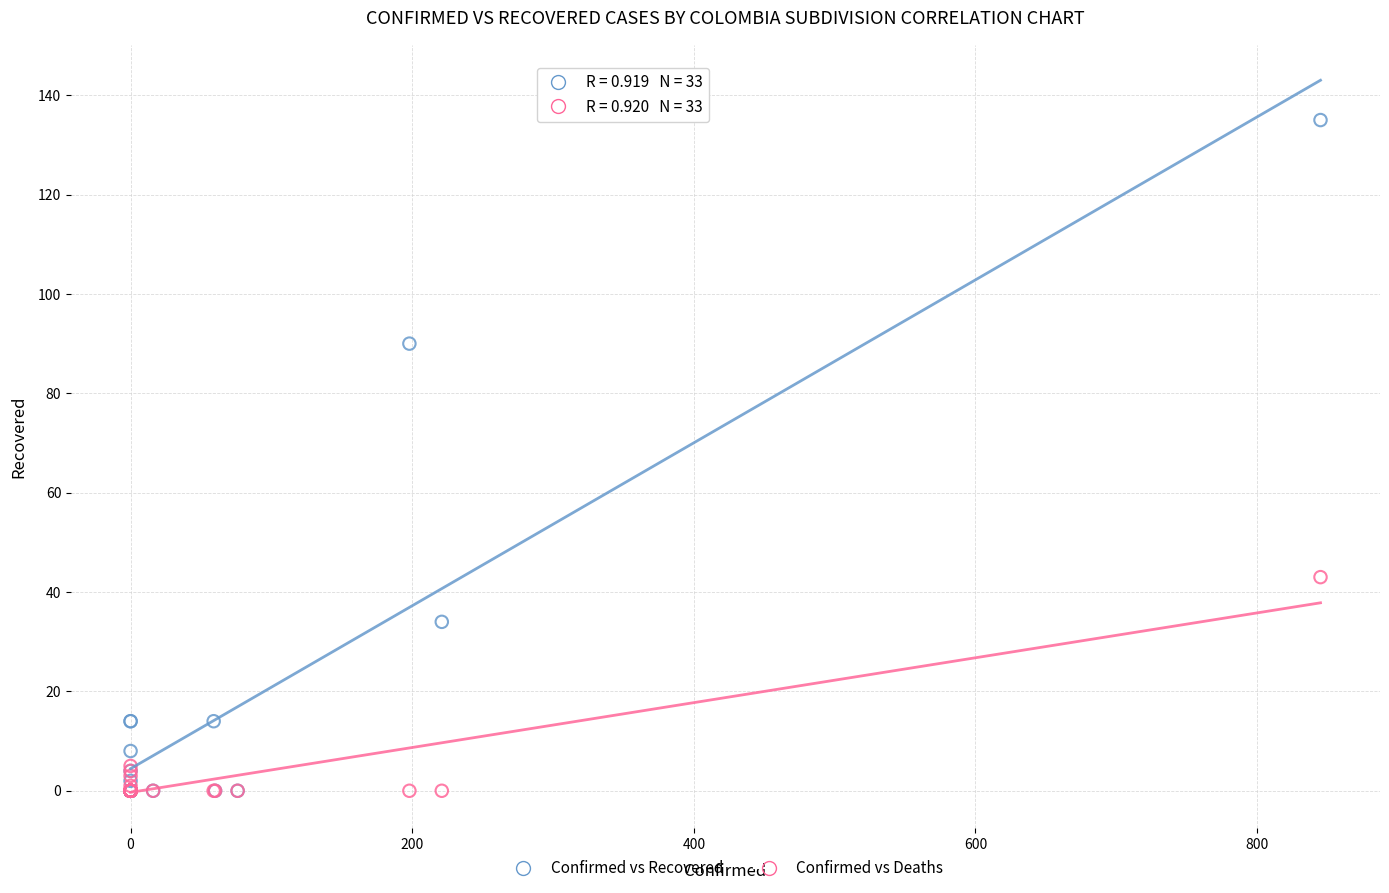

Which series has the widest spread of Y values?

Confirmed vs Recovered